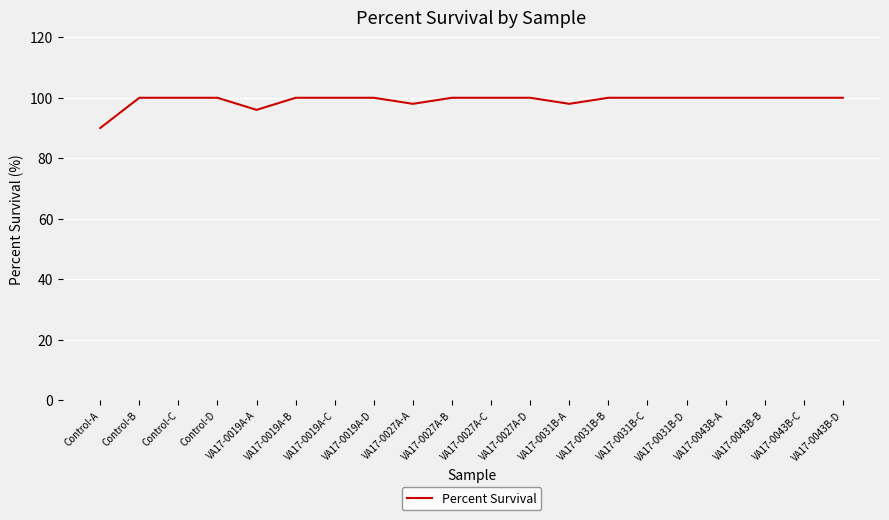

What position from the left is Control-C?

3